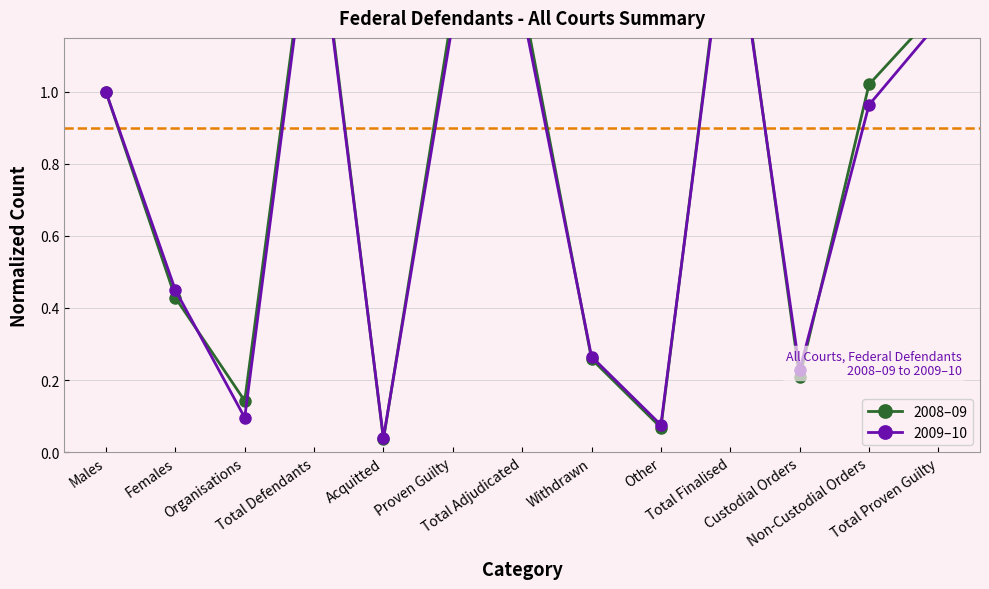

What is the sum of the 2009–10 values at Proven Guilty and Acquitted?

1.2